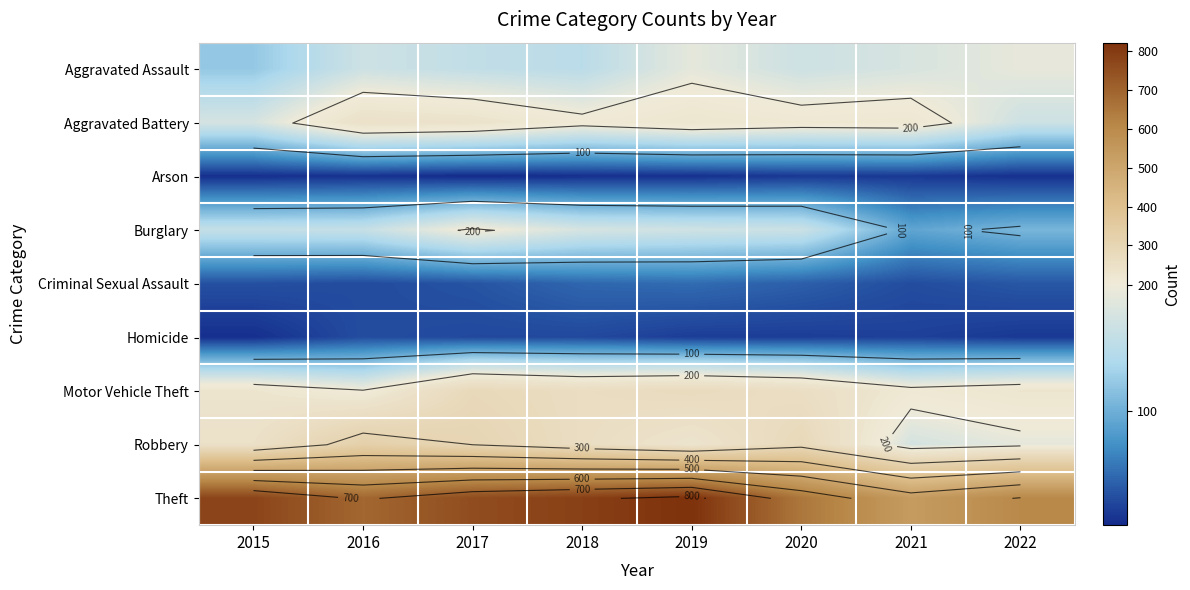

The value of Theft at 2022 is 605. True or false?

True